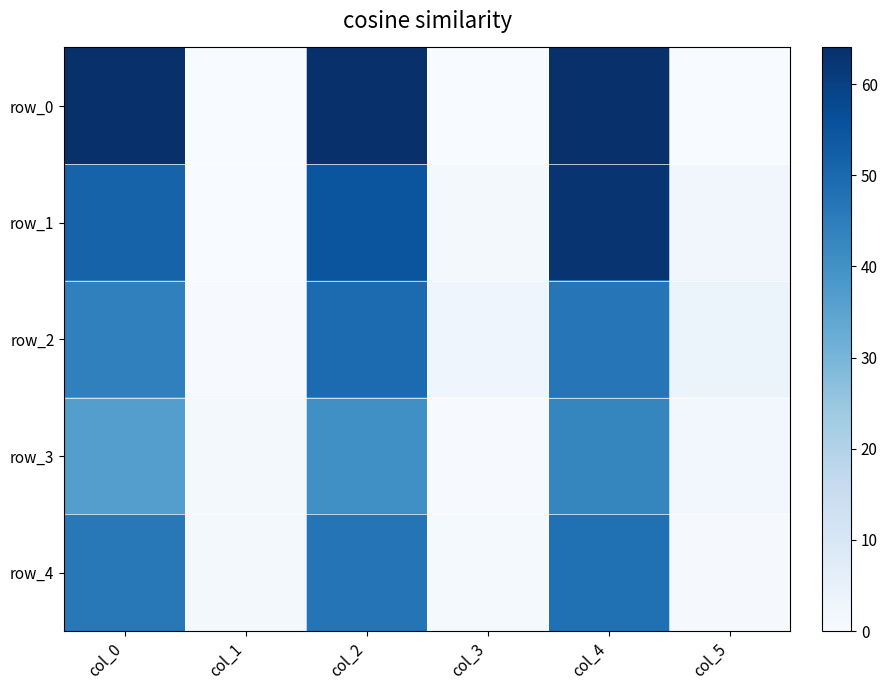

Which has a higher value, col_2 or col_1?

col_2